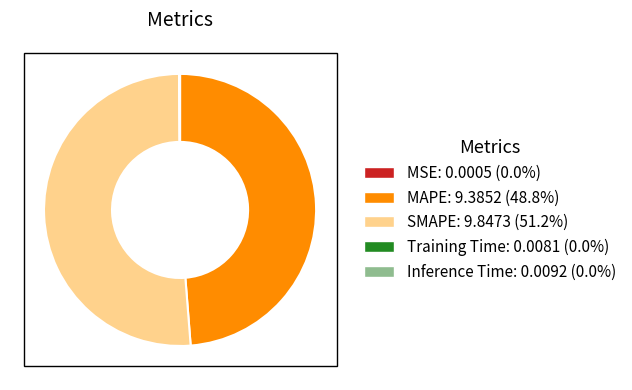

What is the largest slice in the pie chart?

SMAPE